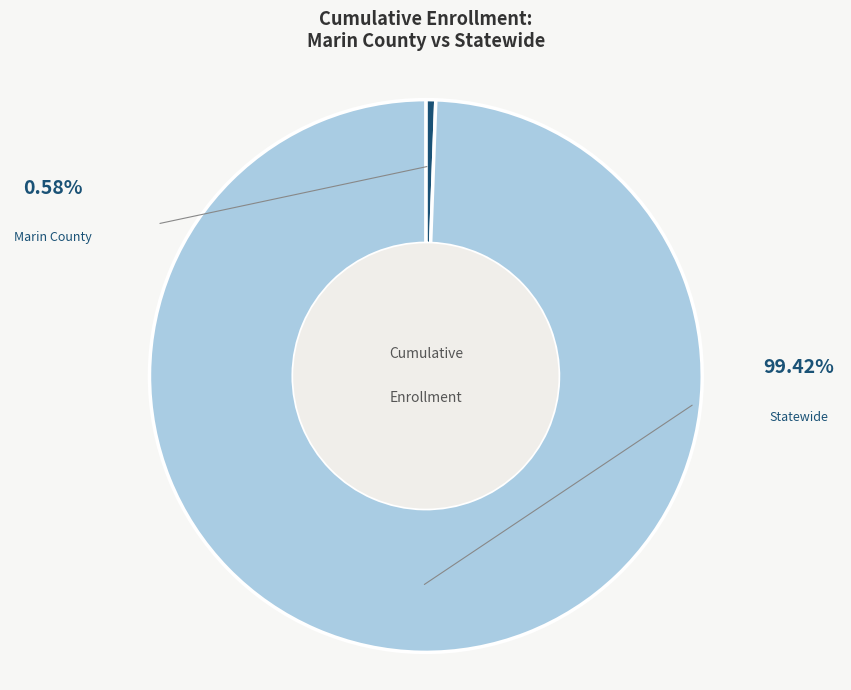

To the nearest percent, what portion does Marin County represent?

1%